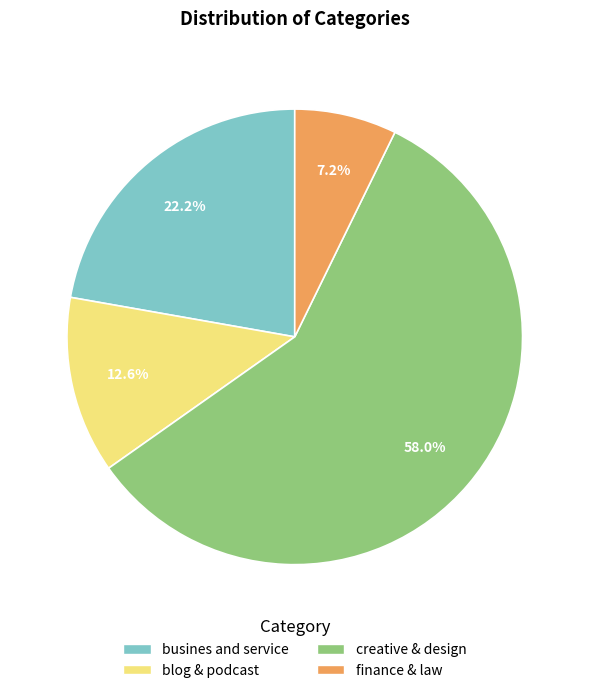

What portion of the pie excludes blog & podcast?

87.4%